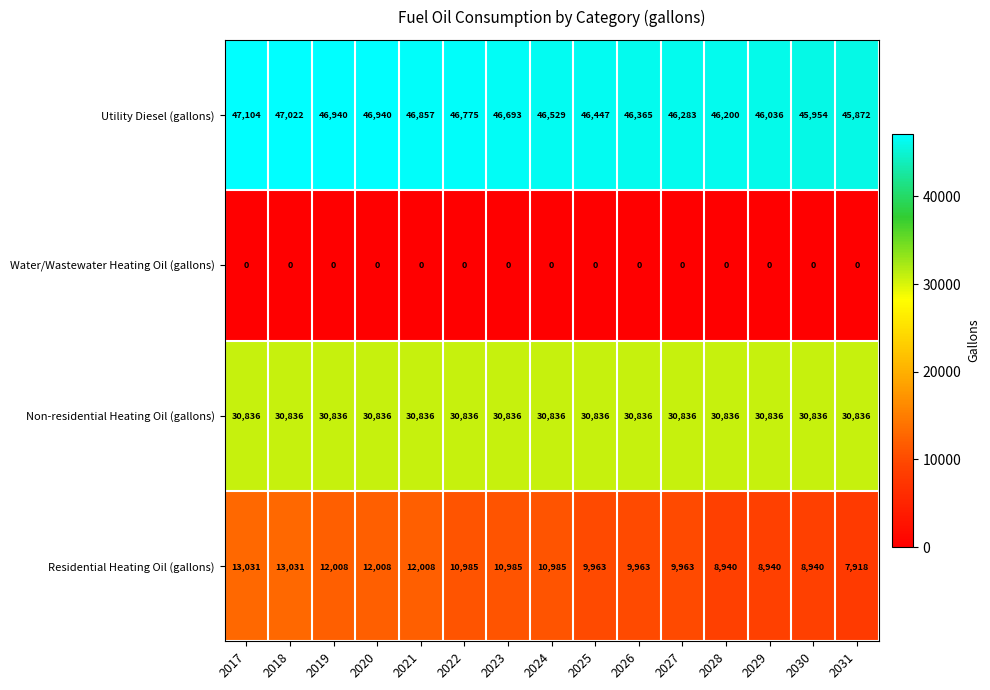

Rank the series at 2031 from lowest to highest value.

Water/Wastewater Heating Oil (gallons), Residential Heating Oil (gallons), Non-residential Heating Oil (gallons), Utility Diesel (gallons)